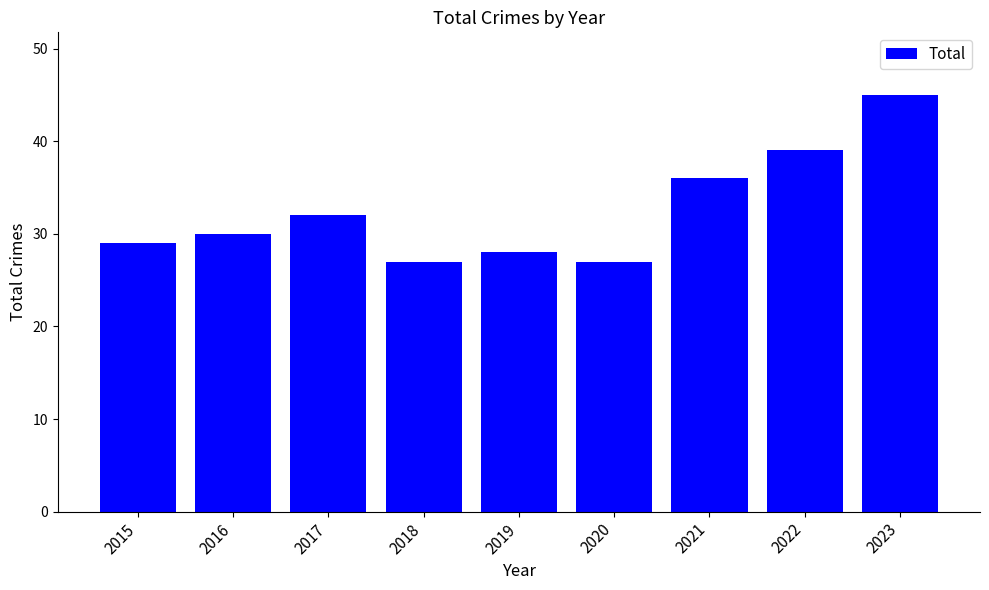

Reading right to left, extract all data points from this chart.

45	39	36	27	28	27	32	30	29